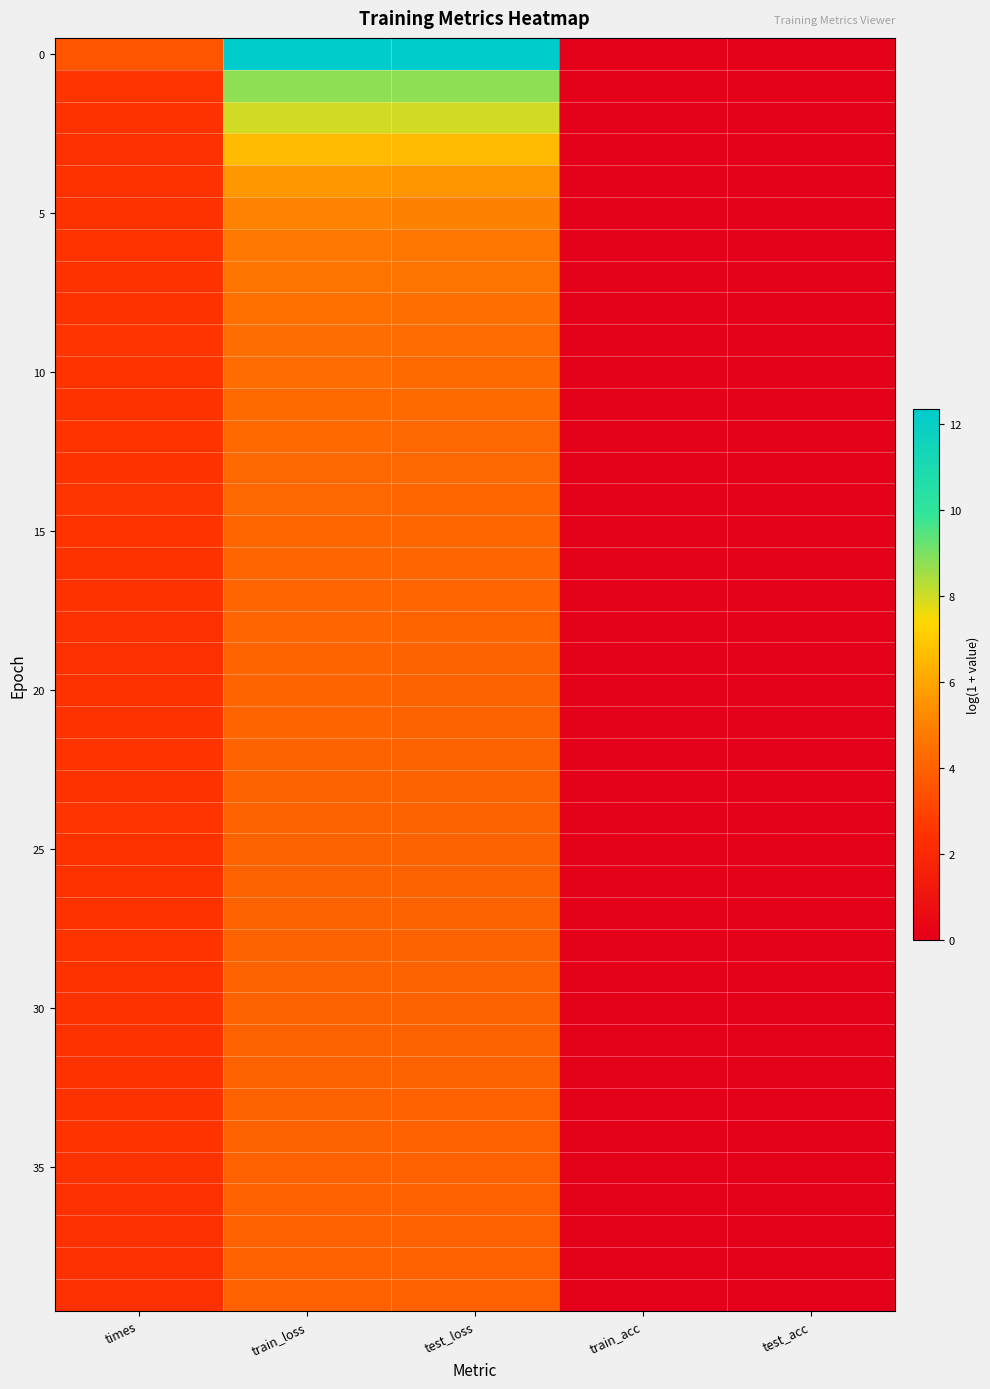

At which category is the sum across all series the highest?

train_loss